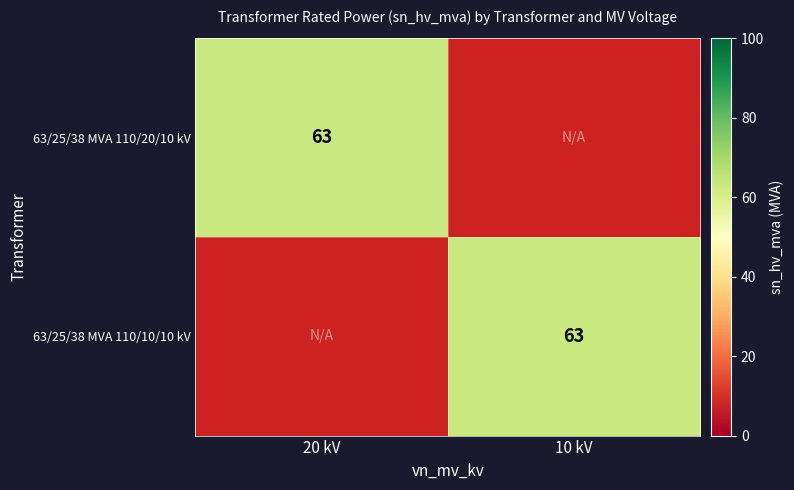

Which category has the highest value across all series?

20 kV